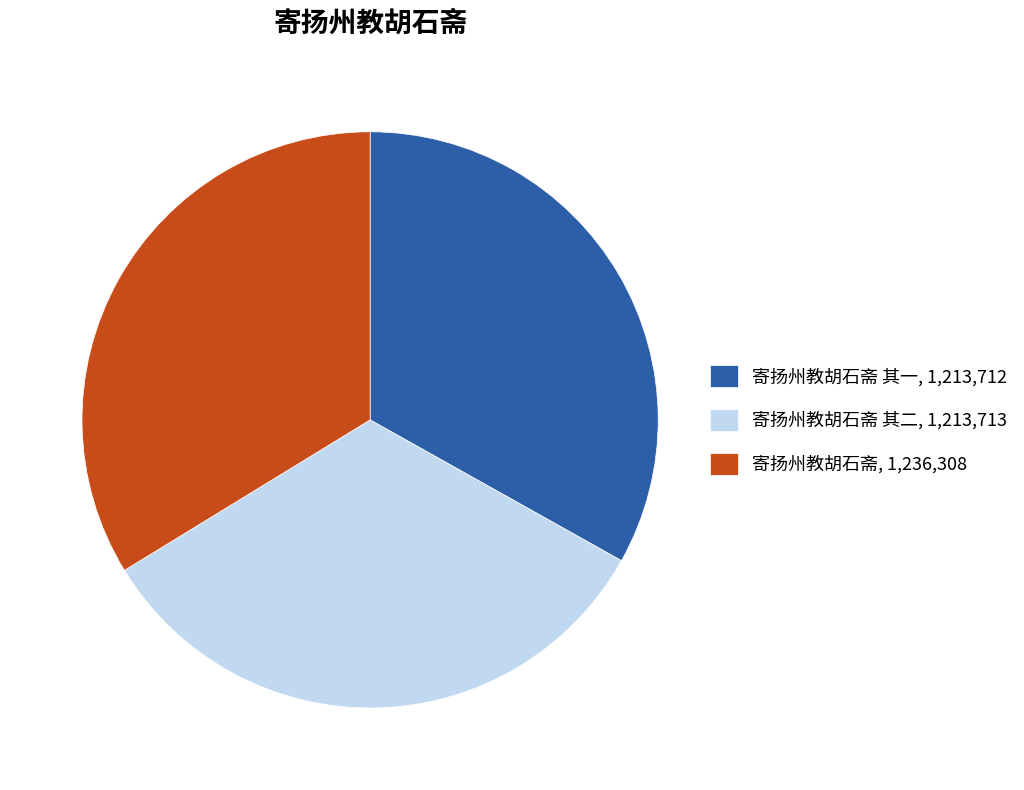

How many slices are in this pie chart?

3